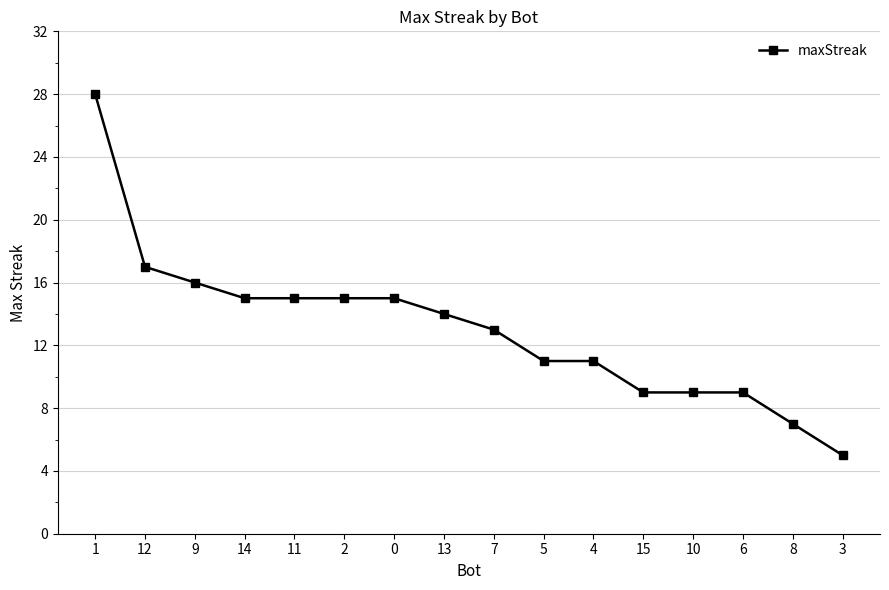

What is the greatest value displayed?

28